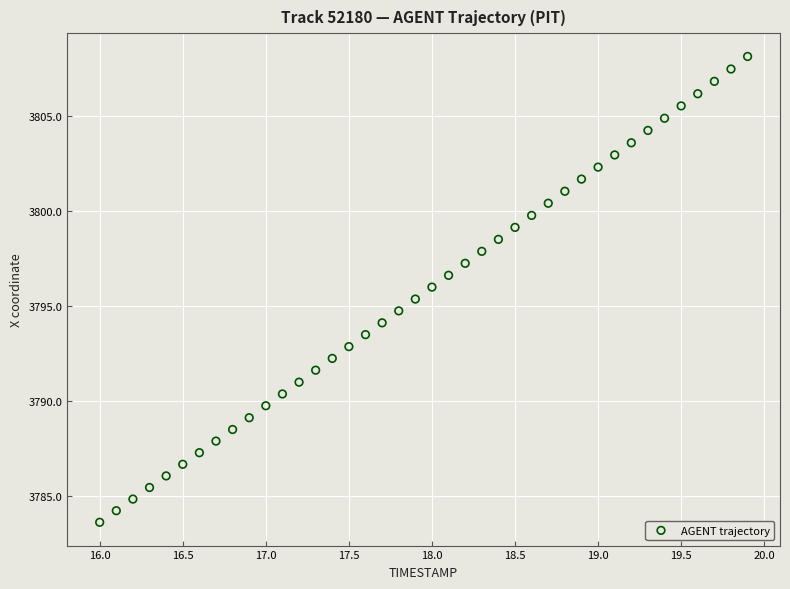

What is the range of X values (max minus min)?

3.9